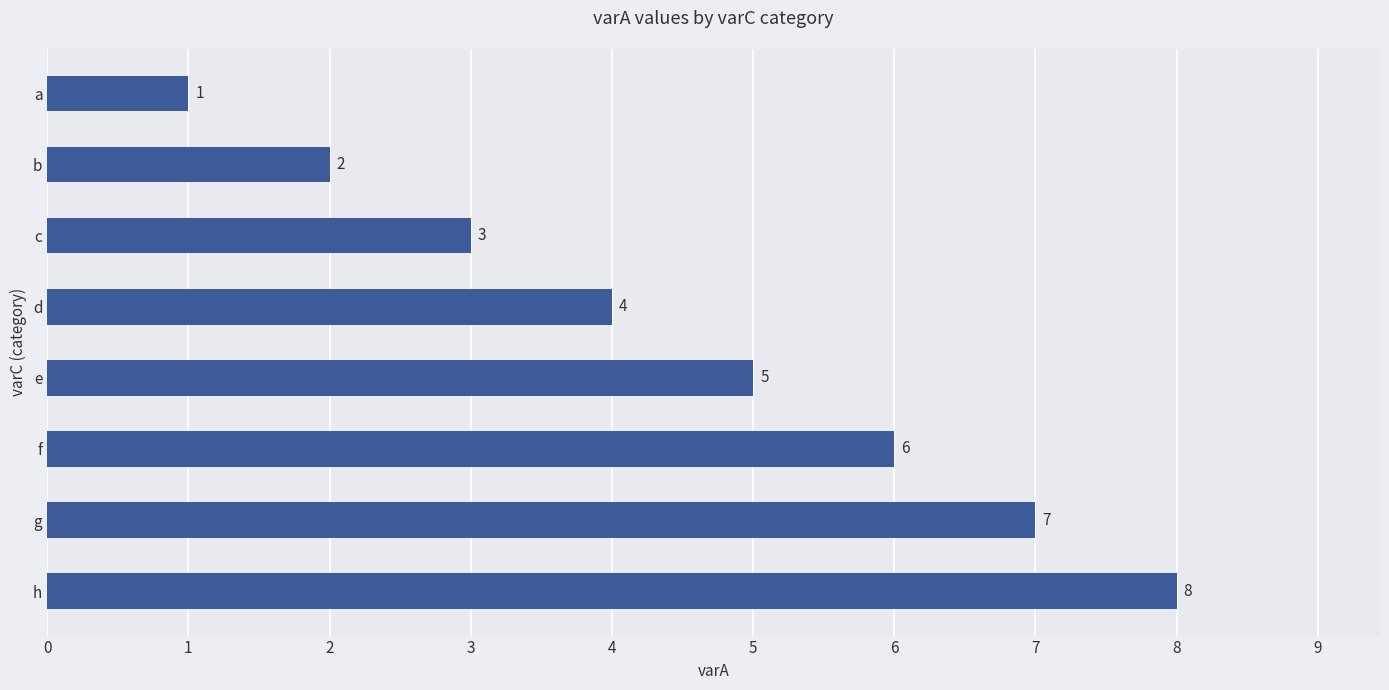

The value at h is 8. True or false?

True